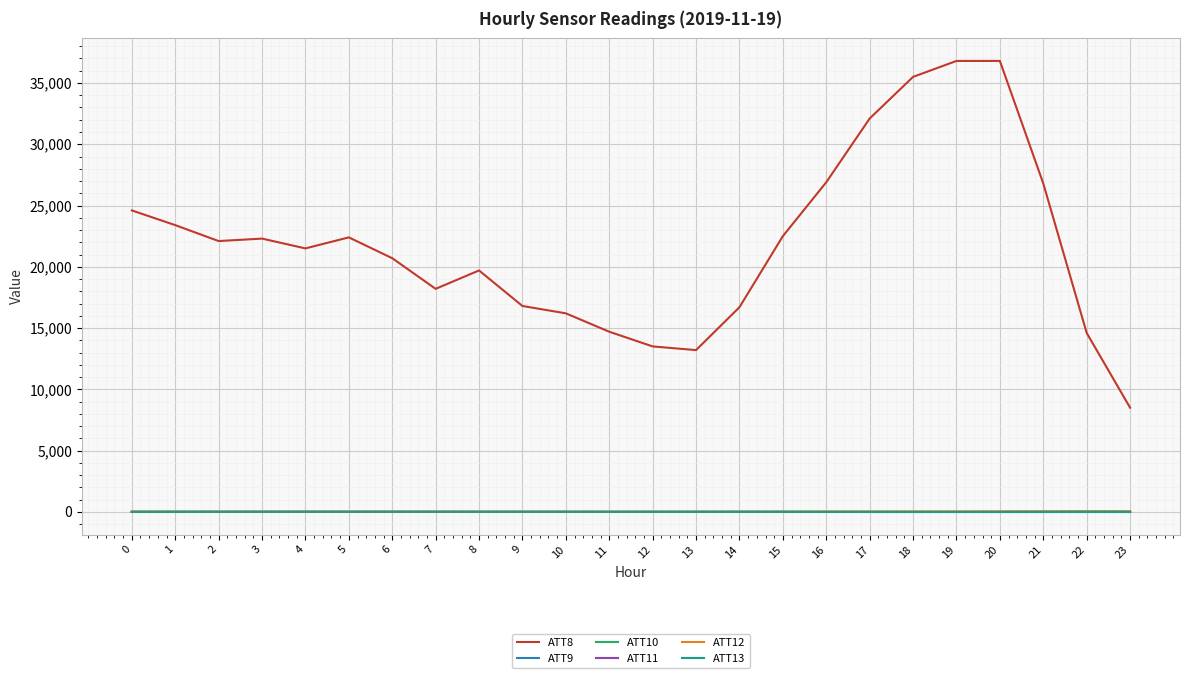

Which series has the widest spread of values?

ATT8